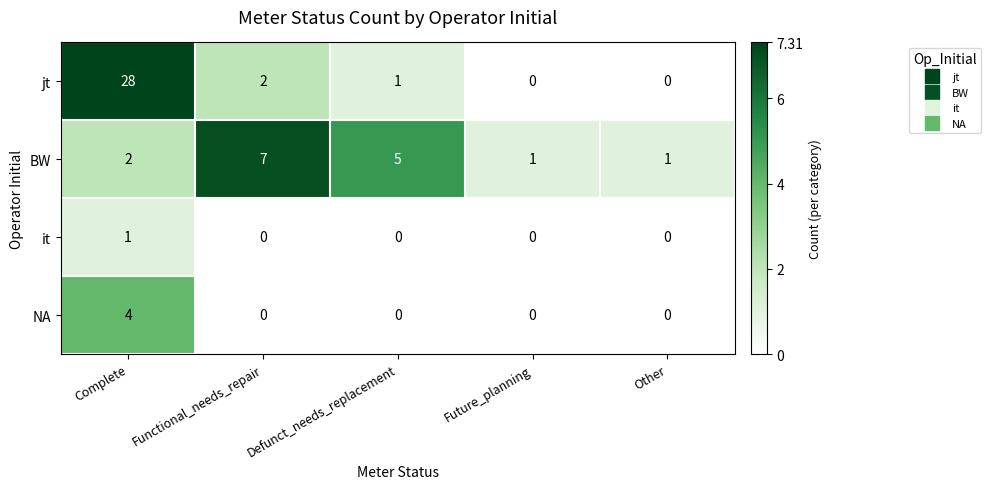

What is the greatest value displayed?

28